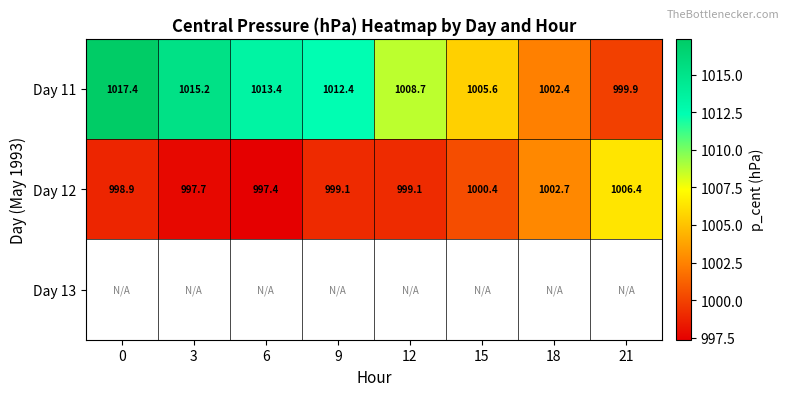

List the labels in order of Day 11 value, smallest first.

21, 18, 15, 12, 9, 6, 3, 0